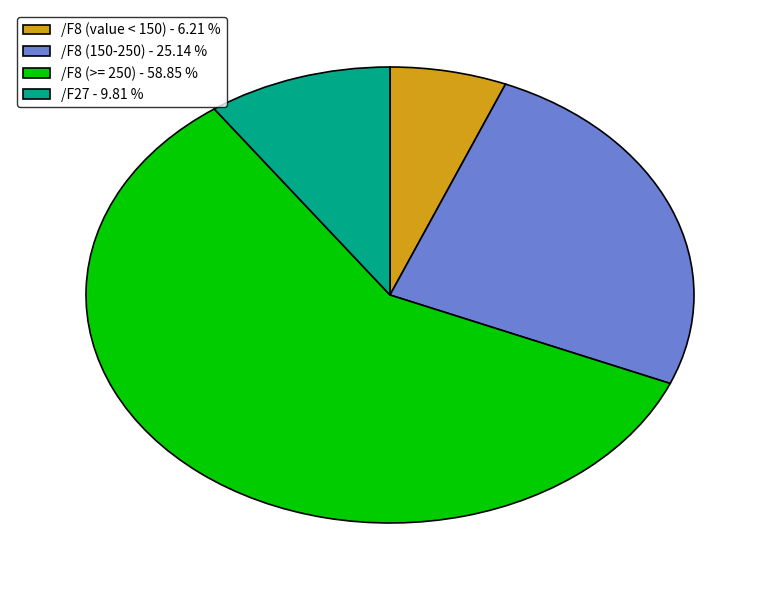

Combined, do /F8 (150-250) - 25.14 % and /F8 (>= 250) - 58.85 % account for over 50%?

Yes